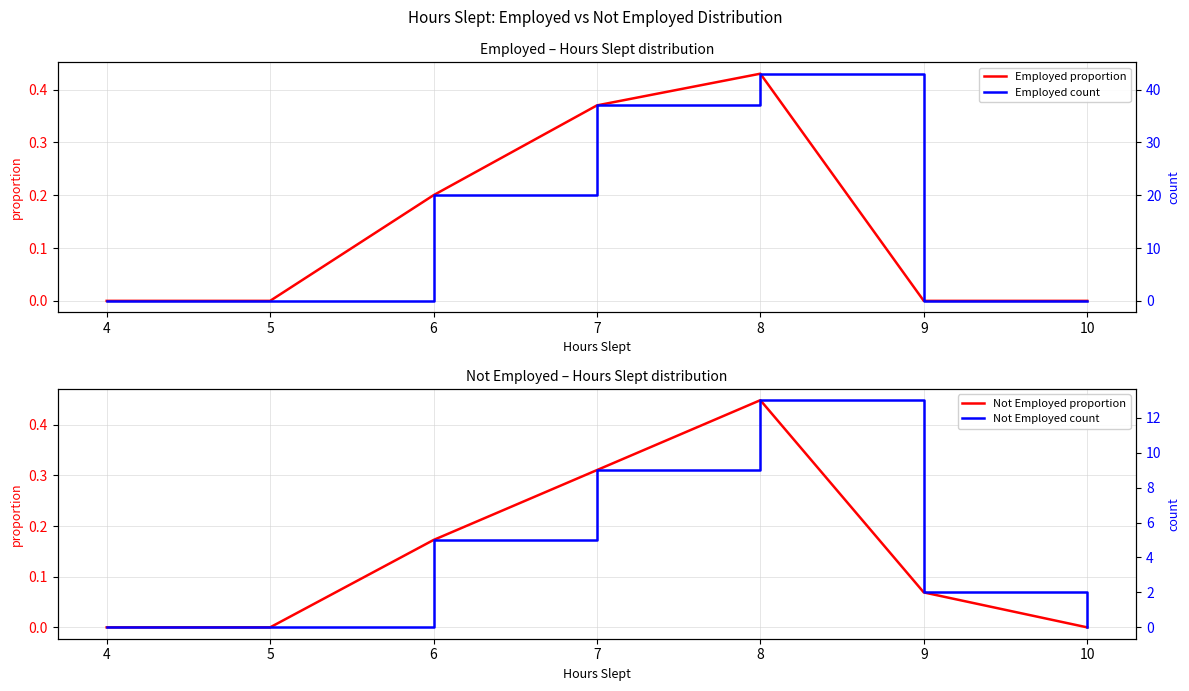

Reading right to left, list all the values displayed in this chart.

Employed proportion: 10=0.0	9=0.0	8=0.4	7=0.4	6=0.2	5=0.0	4=0.0
Not Employed proportion: 10=0.0	9=0.1	8=0.4	7=0.3	6=0.2	5=0.0	4=0.0
Employed count: 10=0.0	9=0.0	8=43.0	7=37.0	6=20.0	5=0.0	4=0.0
Not Employed count: 10=0.0	9=2.0	8=13.0	7=9.0	6=5.0	5=0.0	4=0.0